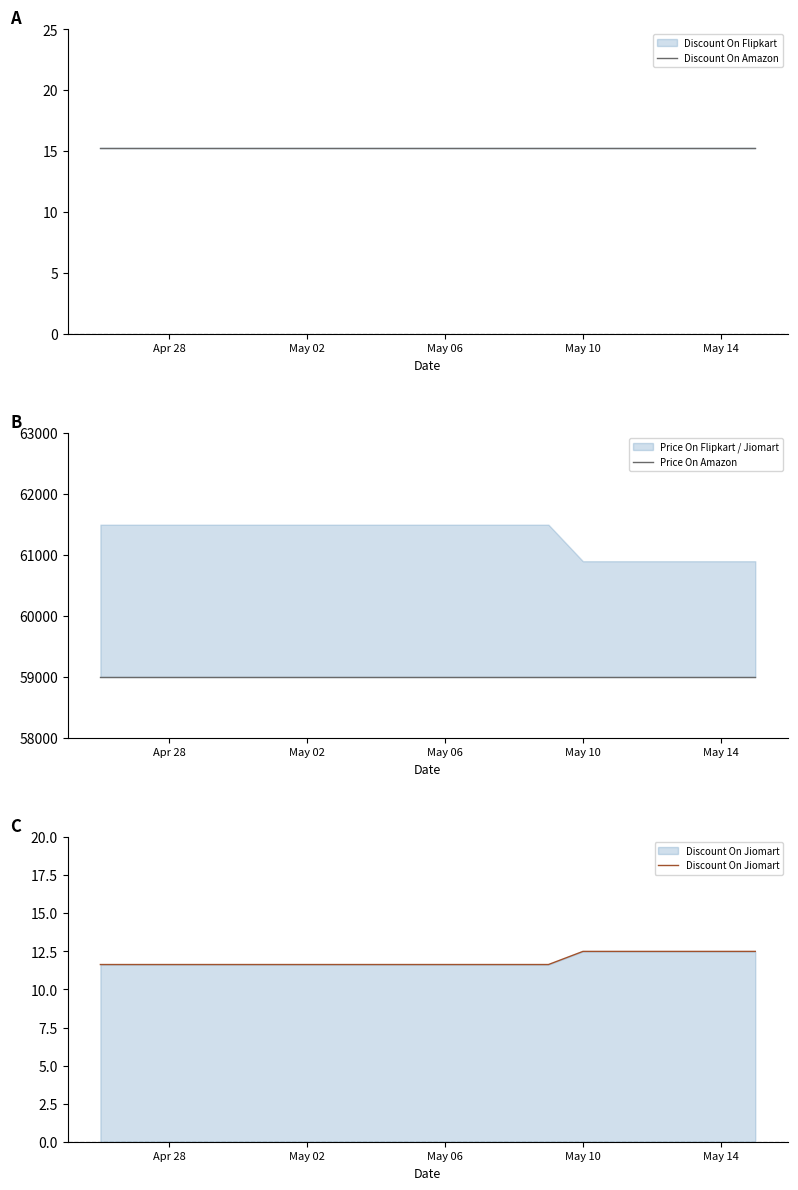

How many lines are shown in the chart?

3